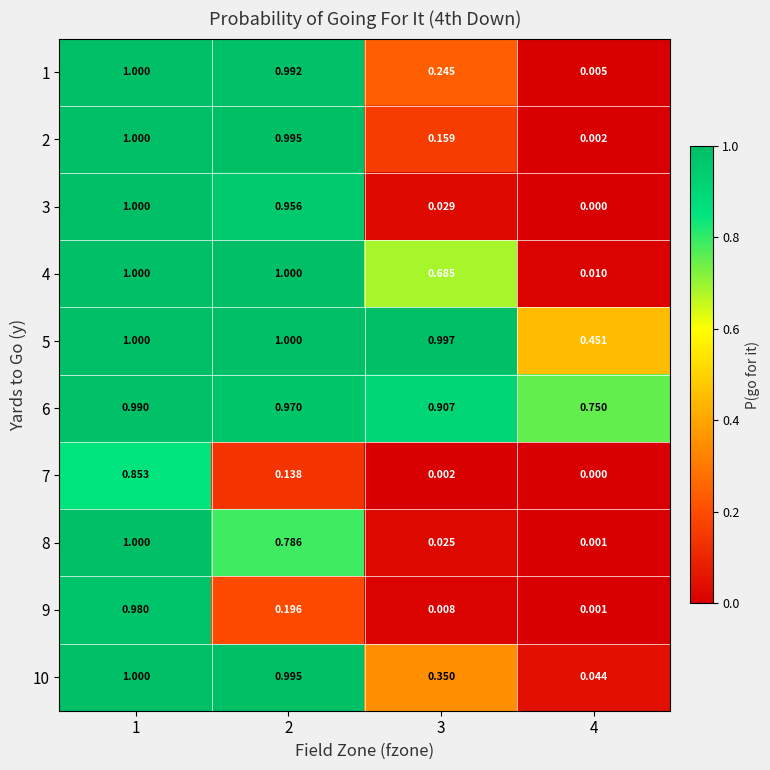

How many data points does each series have?

4